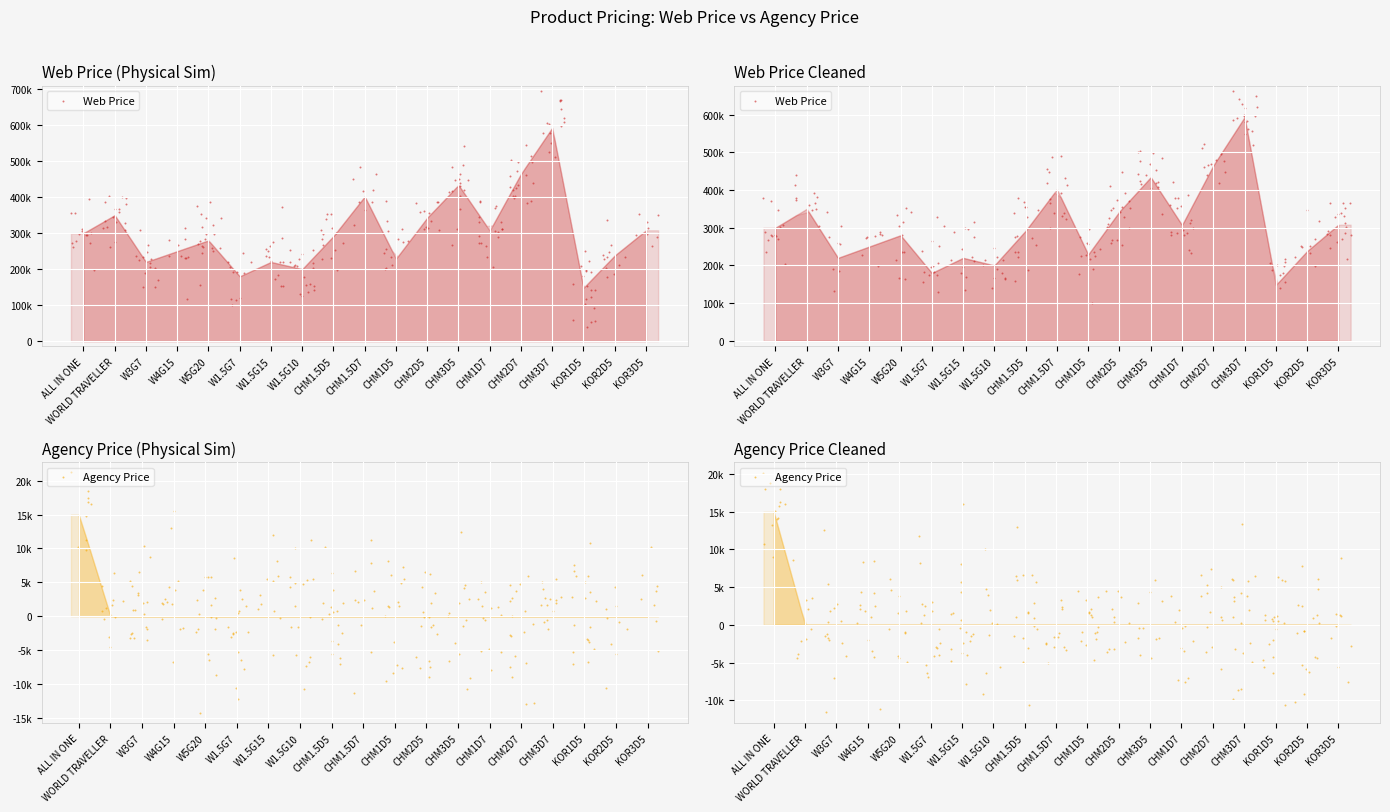

Is the value of Agency Price at CHM1.5D7 greater than the value of Web Price at KOR2D5?

No